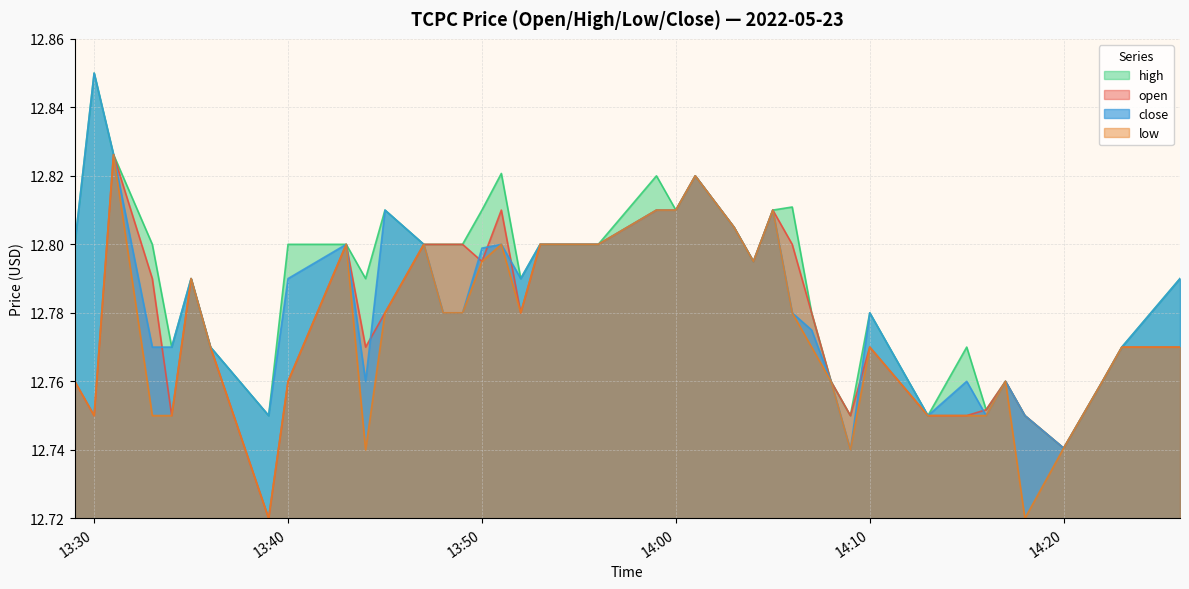

What is the value of the open point at the 40th from the left?

12.8